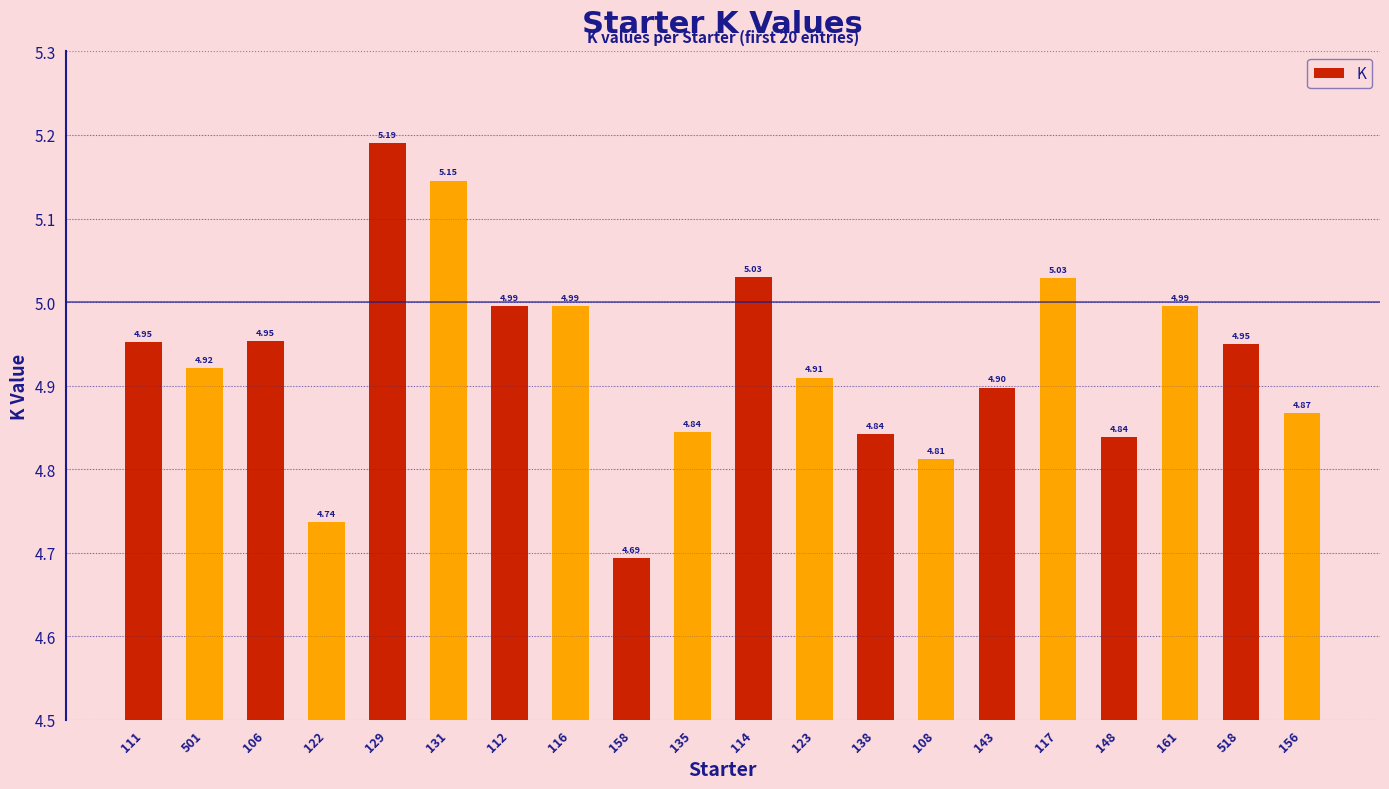

What is the difference between the second highest and second lowest values?

0.4